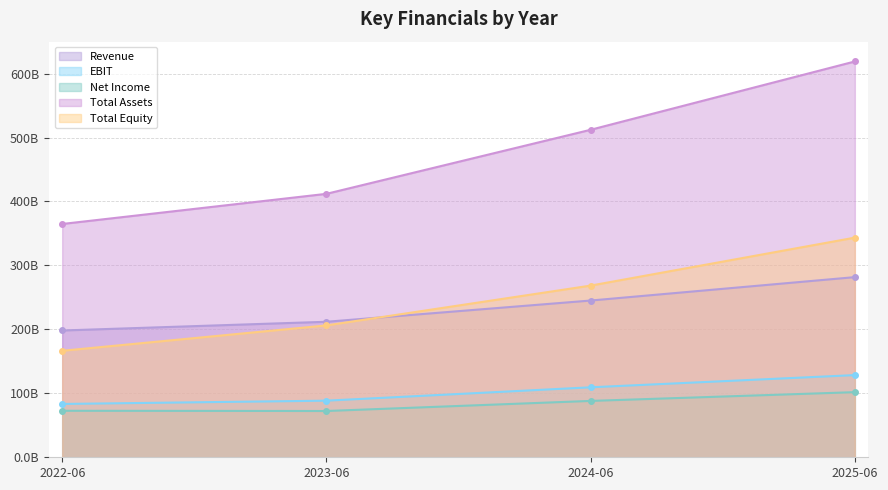

Between 2022-06 and 2025-06, which is larger?

2025-06